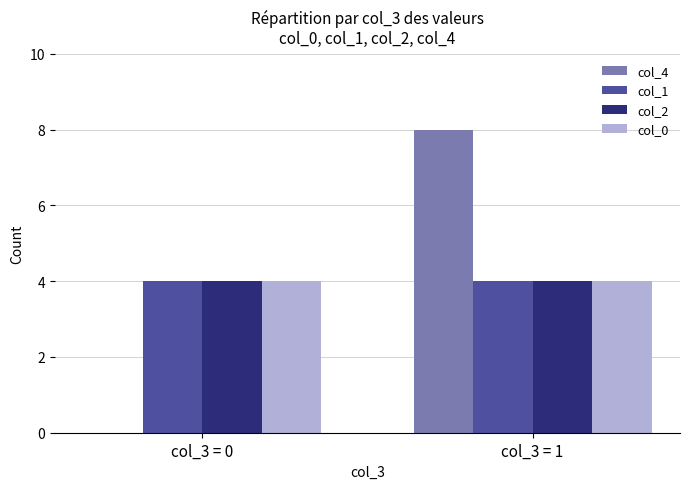

Reading left to right, extract all data points from this chart.

col_4: 0	8
col_1: 4	4
col_2: 4	4
col_0: 4	4